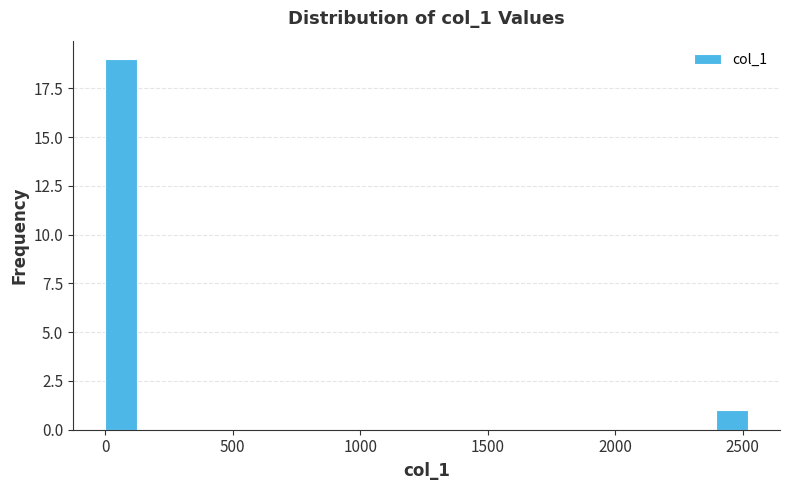

Around what value on the x-axis is the tallest bar? Give the approximate position of its centre, as read against the axis.

50